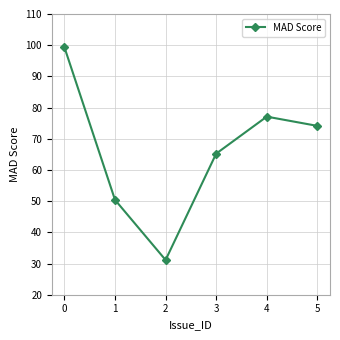

What is the sum of the values at 5 and 1?

124.5